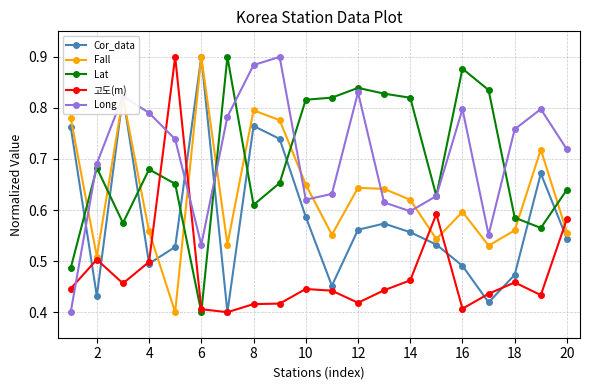

At how many categories does at least one series exceed 0?

20